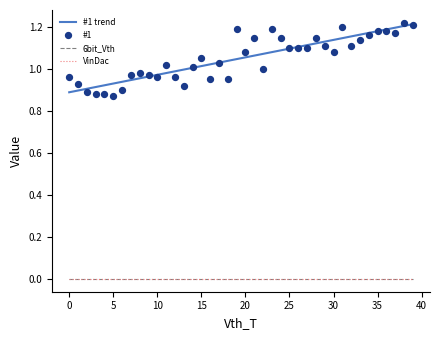

At which category is the sum across all series the highest?

38